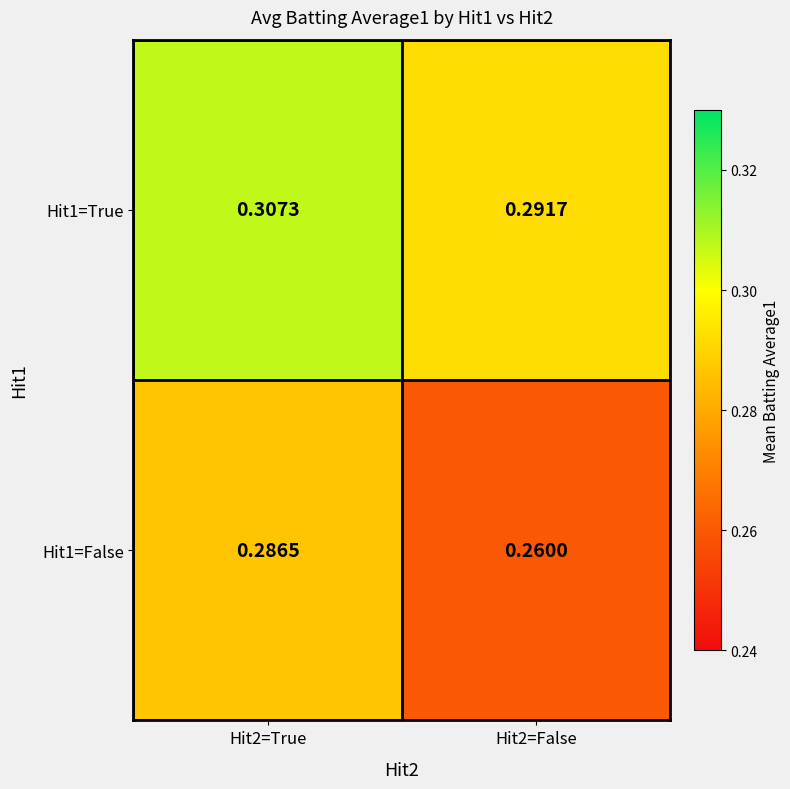

Count the number of data series in this chart.

2